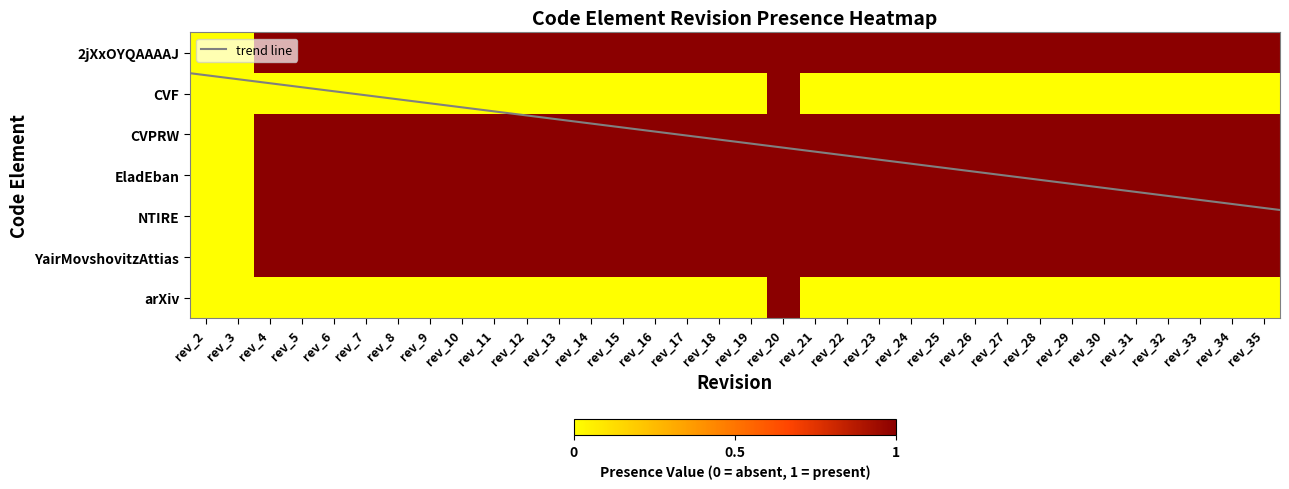

Reading left to right, what are all the values shown in this chart?

2jXxOYQAAAAJ: 0	0	1	1	1	1	1	1	1	1	1	1	1	1	1	1	1	1	1	1	1	1	1	1	1	1	1	1	1	1	1	1	1	1
CVF: 0	0	0	0	0	0	0	0	0	0	0	0	0	0	0	0	0	0	1	0	0	0	0	0	0	0	0	0	0	0	0	0	0	0
CVPRW: 0	0	1	1	1	1	1	1	1	1	1	1	1	1	1	1	1	1	1	1	1	1	1	1	1	1	1	1	1	1	1	1	1	1
EladEban: 0	0	1	1	1	1	1	1	1	1	1	1	1	1	1	1	1	1	1	1	1	1	1	1	1	1	1	1	1	1	1	1	1	1
NTIRE: 0	0	1	1	1	1	1	1	1	1	1	1	1	1	1	1	1	1	1	1	1	1	1	1	1	1	1	1	1	1	1	1	1	1
YairMovshovitzAttias: 0	0	1	1	1	1	1	1	1	1	1	1	1	1	1	1	1	1	1	1	1	1	1	1	1	1	1	1	1	1	1	1	1	1
arXiv: 0	0	0	0	0	0	0	0	0	0	0	0	0	0	0	0	0	0	1	0	0	0	0	0	0	0	0	0	0	0	0	0	0	0